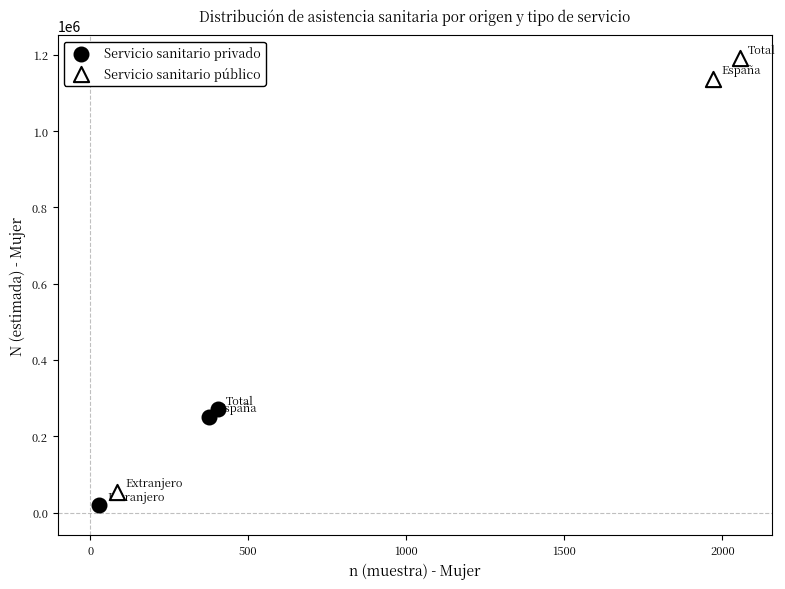

Which series contains the highest Y value?

Servicio sanitario público